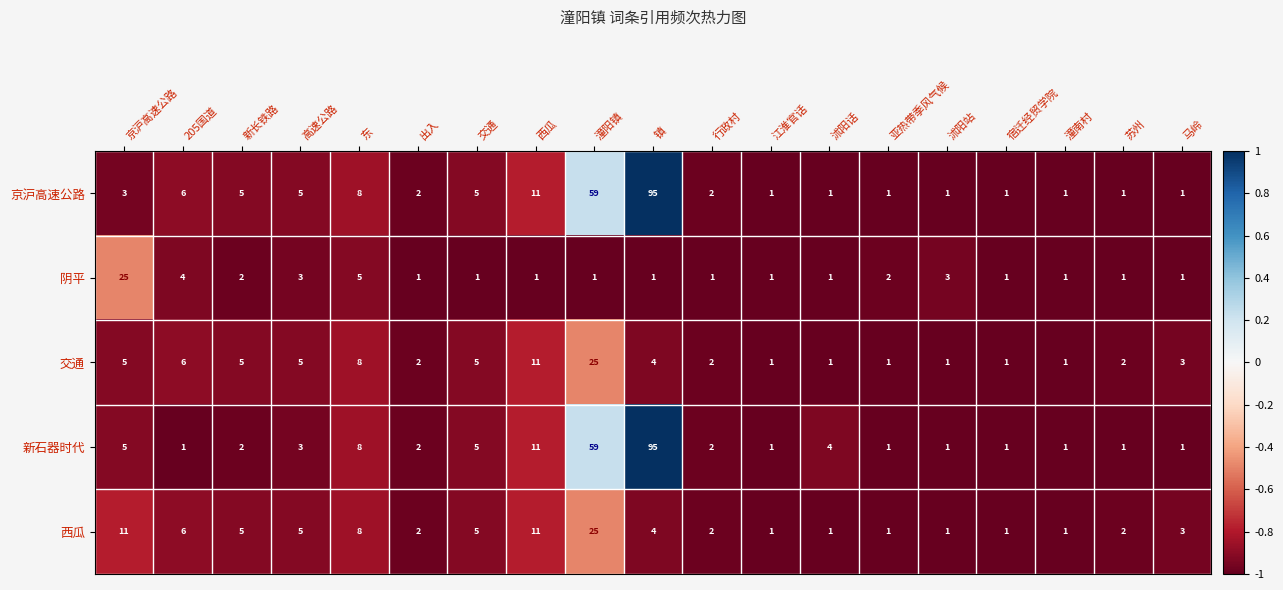

Where does the 交通 series first go above 3?

京沪高速公路